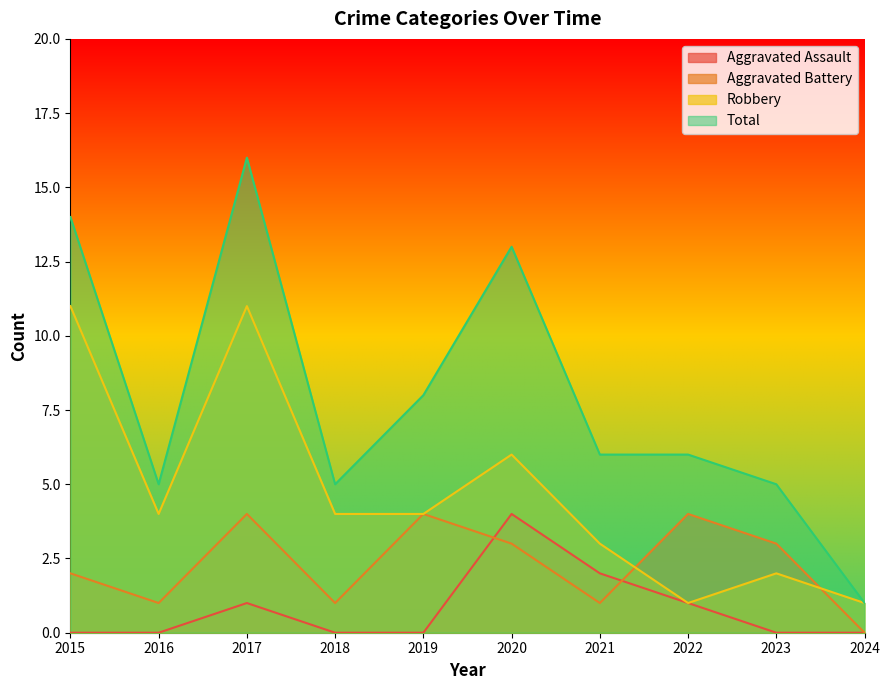

At which category is the sum across all series the highest?

2017